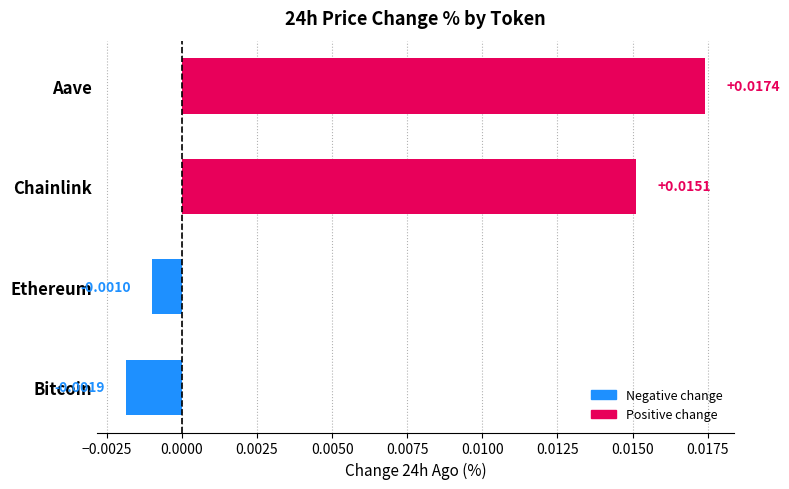

Rank the categories by value from lowest to highest.

Bitcoin, Ethereum, Chainlink, Aave